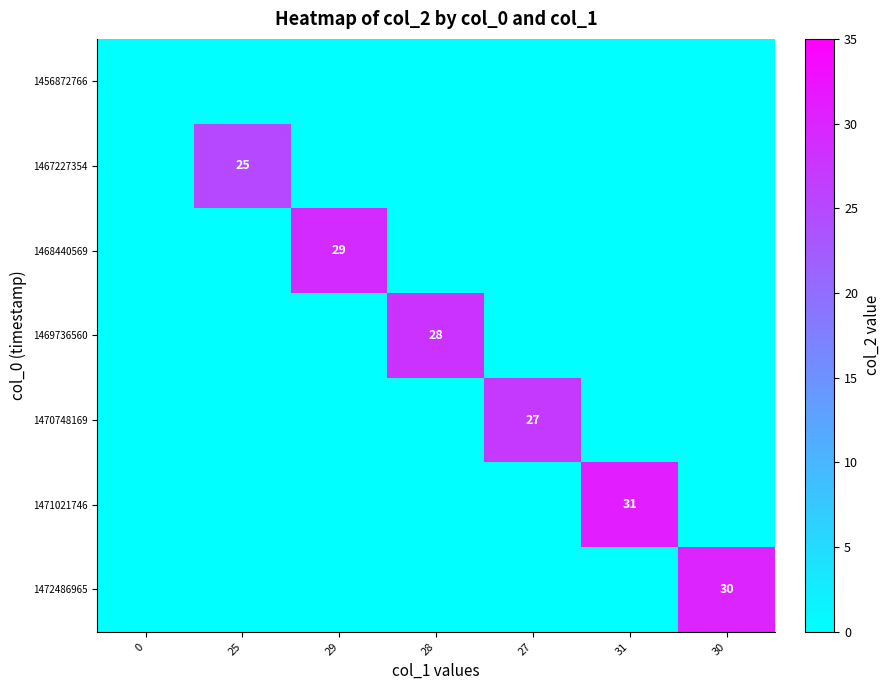

The value of 1472486965 at 30 is 48. True or false?

False